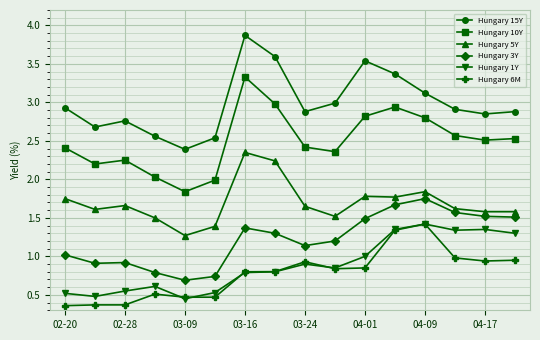

At how many categories does at least one series exceed 0?

16